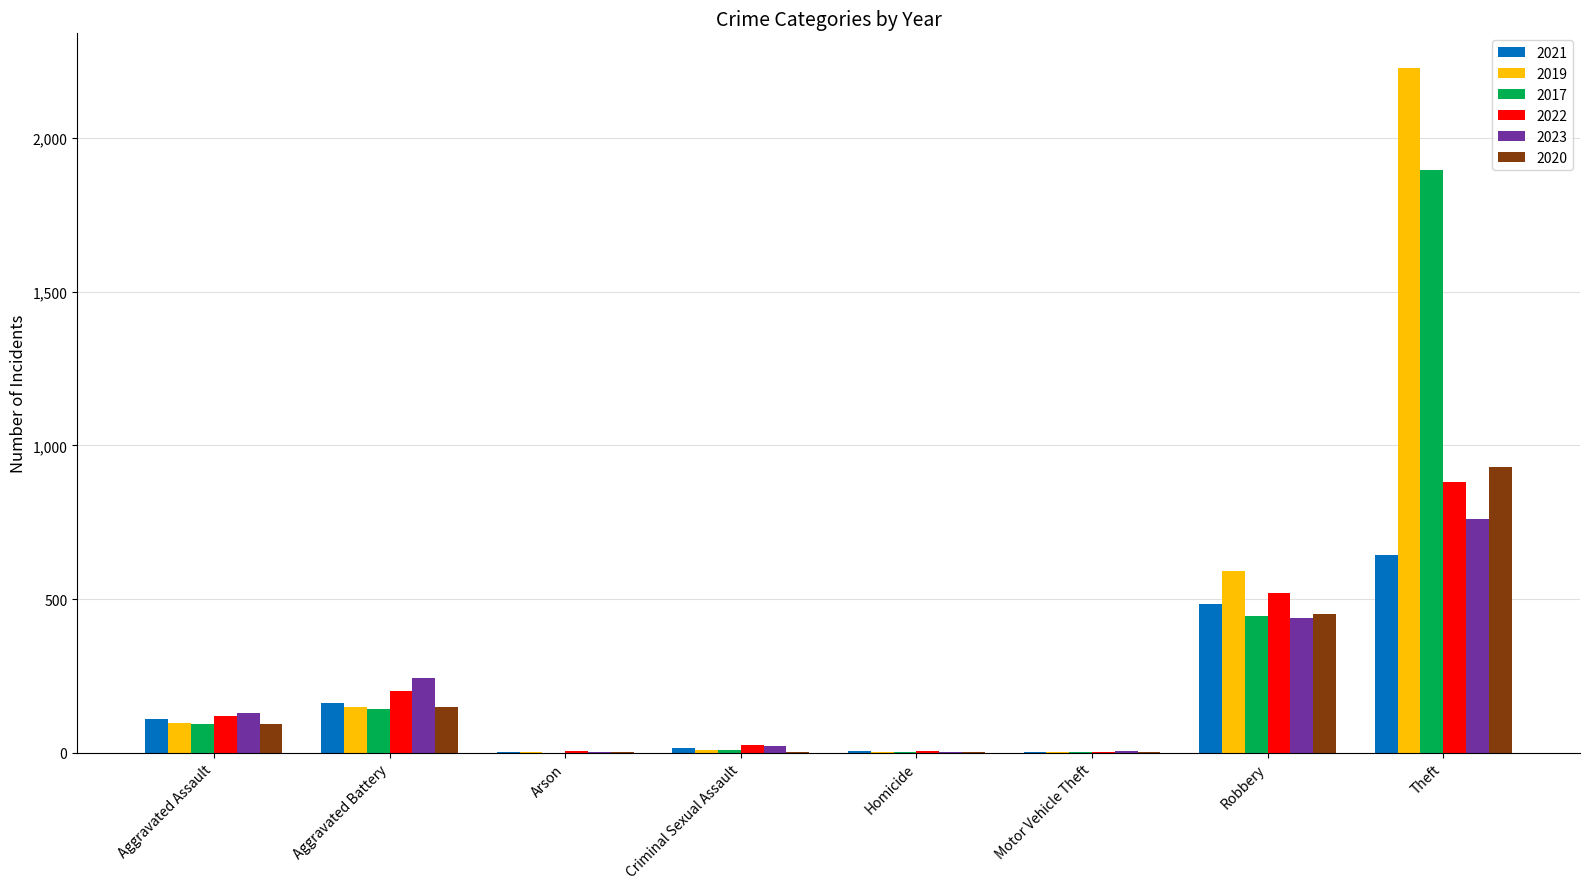

At which category is the sum across all series the highest?

Theft